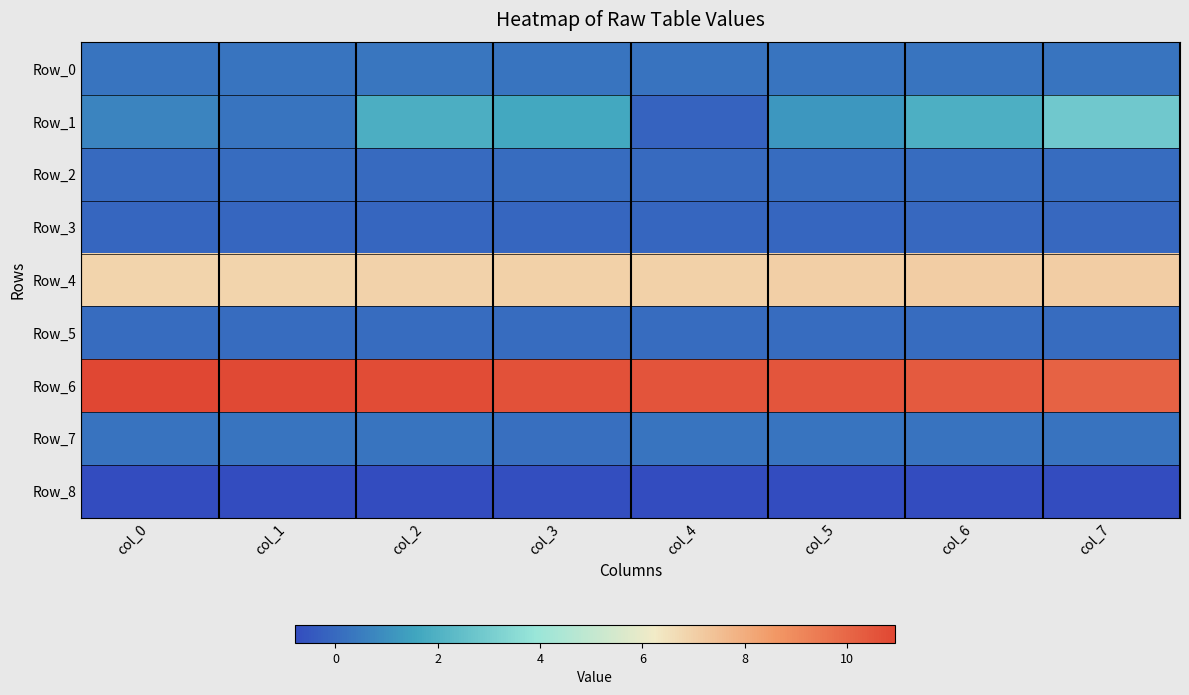

What is the minimum value shown in the chart?

-0.8